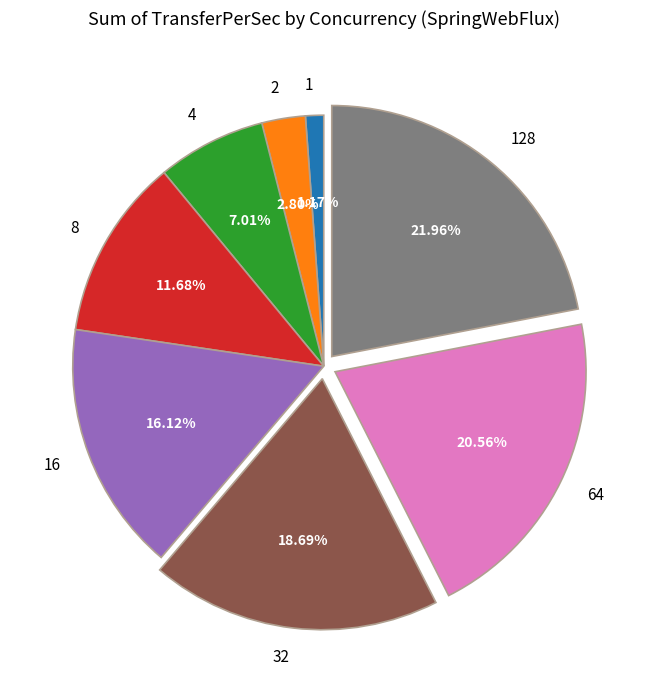

Which slice is the largest?

128